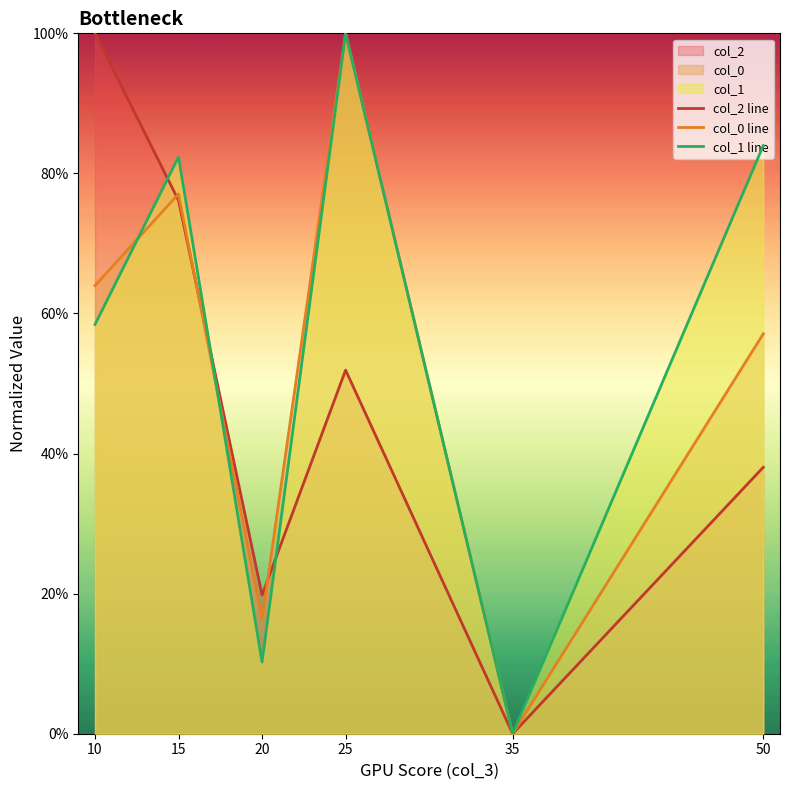

Is it true that col_2 line equals 0.5 at 25?

True